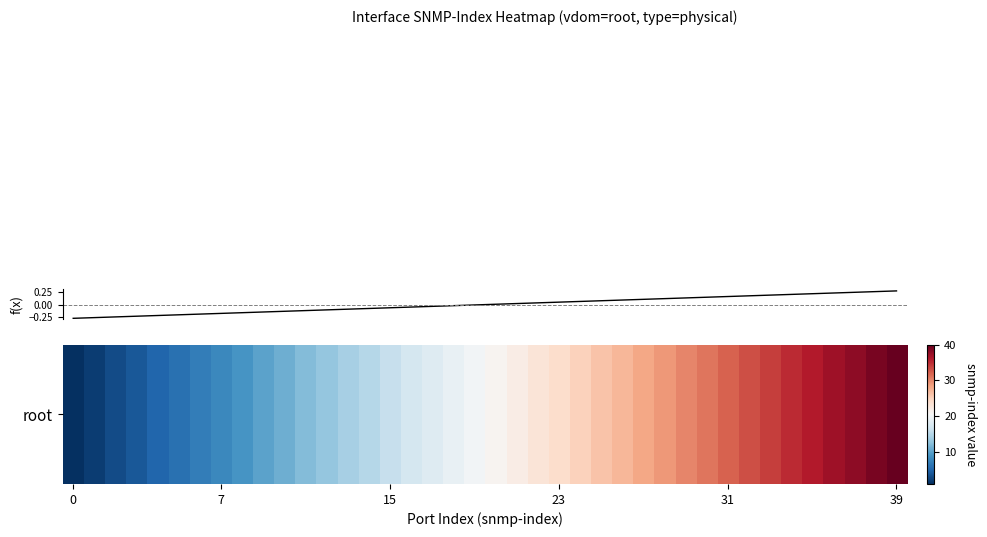

Reading left to right, transcribe all the data shown in this chart.

1	2	3	4	5	6	7	8	9	10	11	12	13	14	15	16	17	18	19	20	21	22	23	24	25	26	27	28	29	30	31	32	33	34	35	36	37	38	39	40